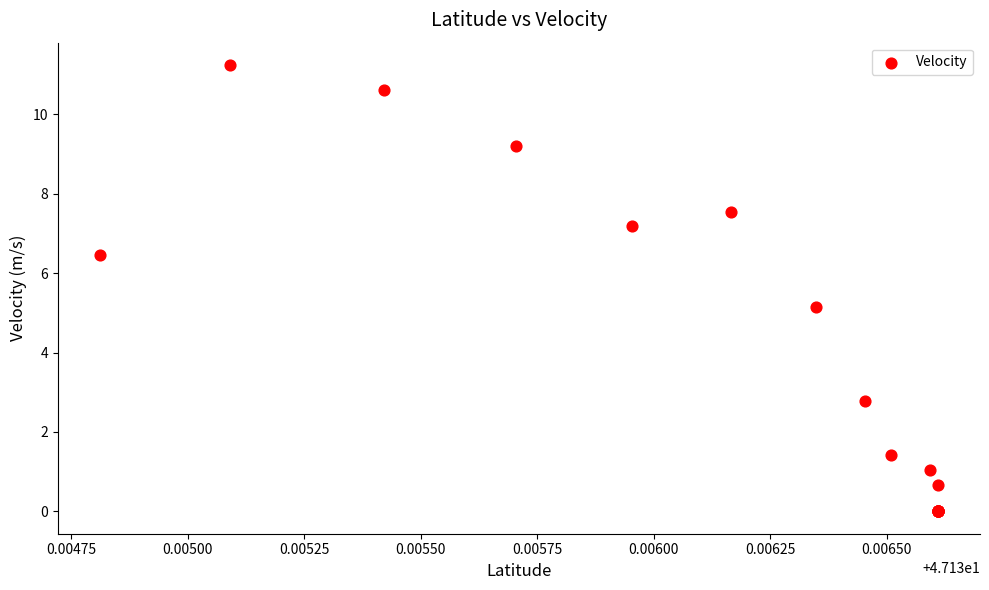

What Y value in the scatter plot is closest to 5?

5.2